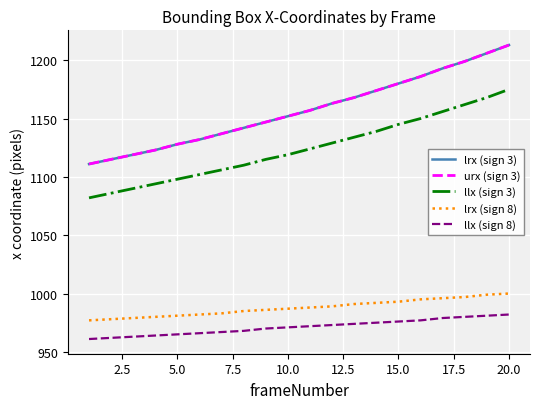

Is this an area chart (filled region under the line)?

No